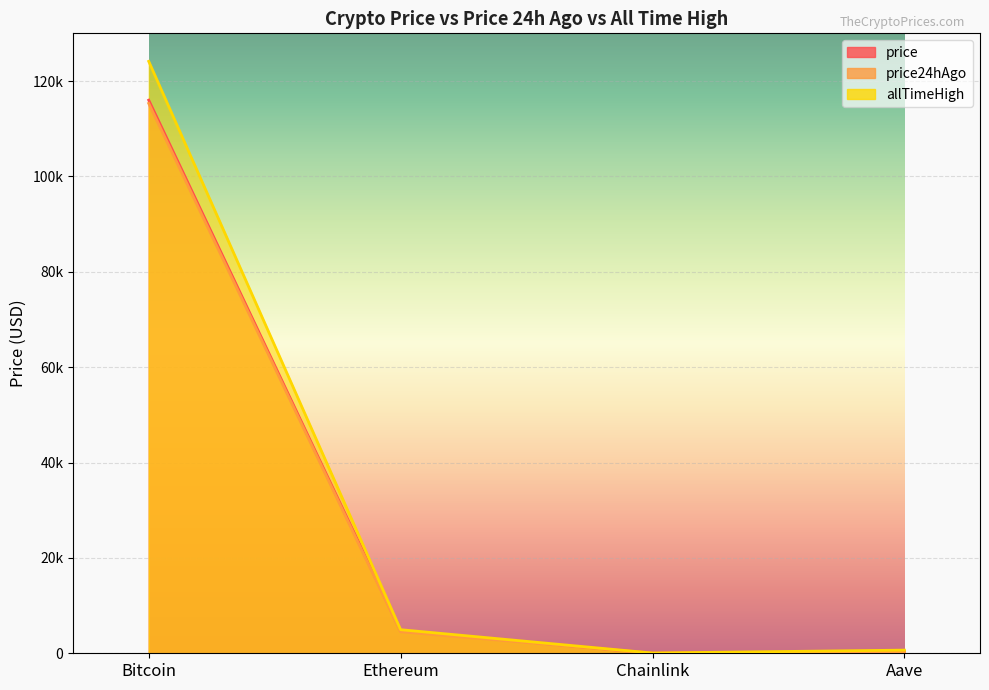

Rank the series by their maximum value, from highest to lowest.

allTimeHigh, price, price24hAgo